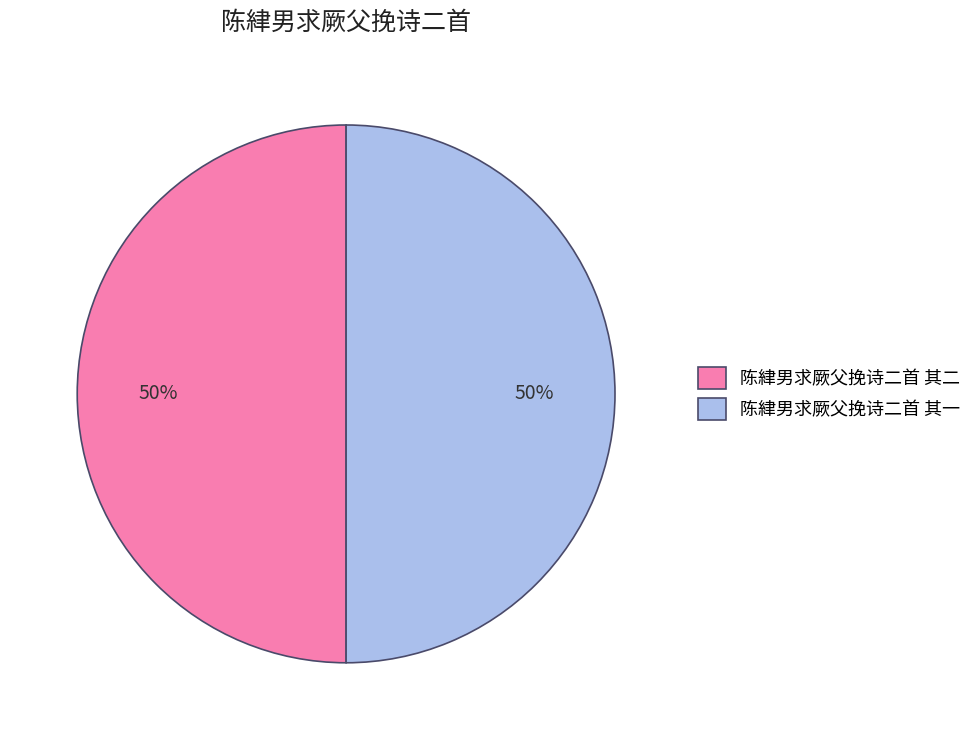

Count the number of slices in the pie.

2